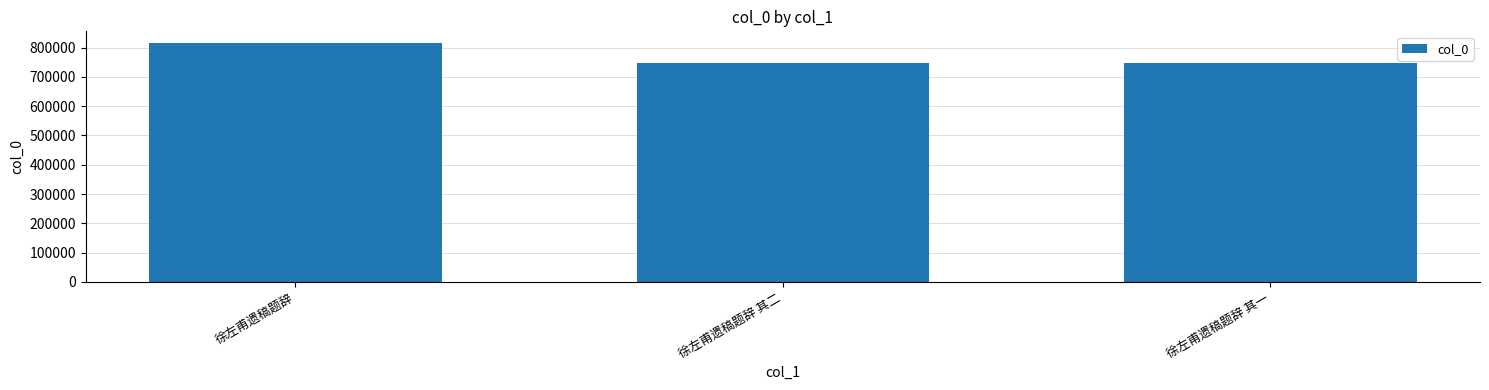

Approximately how many times larger is the value at 徐左甫遗稿题辞 其一 compared to 徐左甫遗稿题辞 其二?

1.0